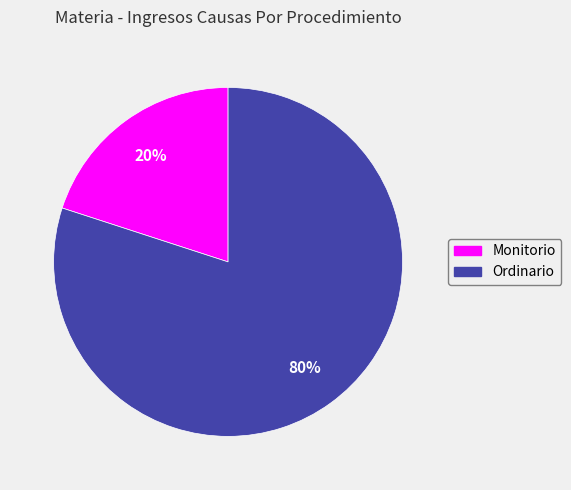

The Ordinario slice represents 80% of the pie. True or false?

True